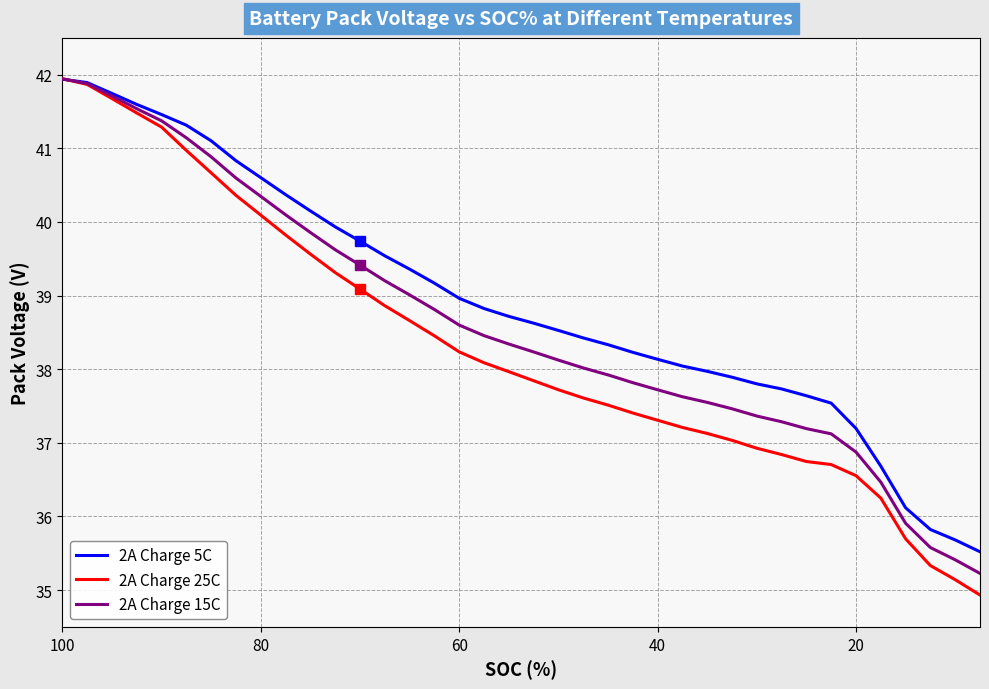

Is the value of 2A Charge 15C at 80 greater than the value of 2A Charge 5C at 8?

Yes